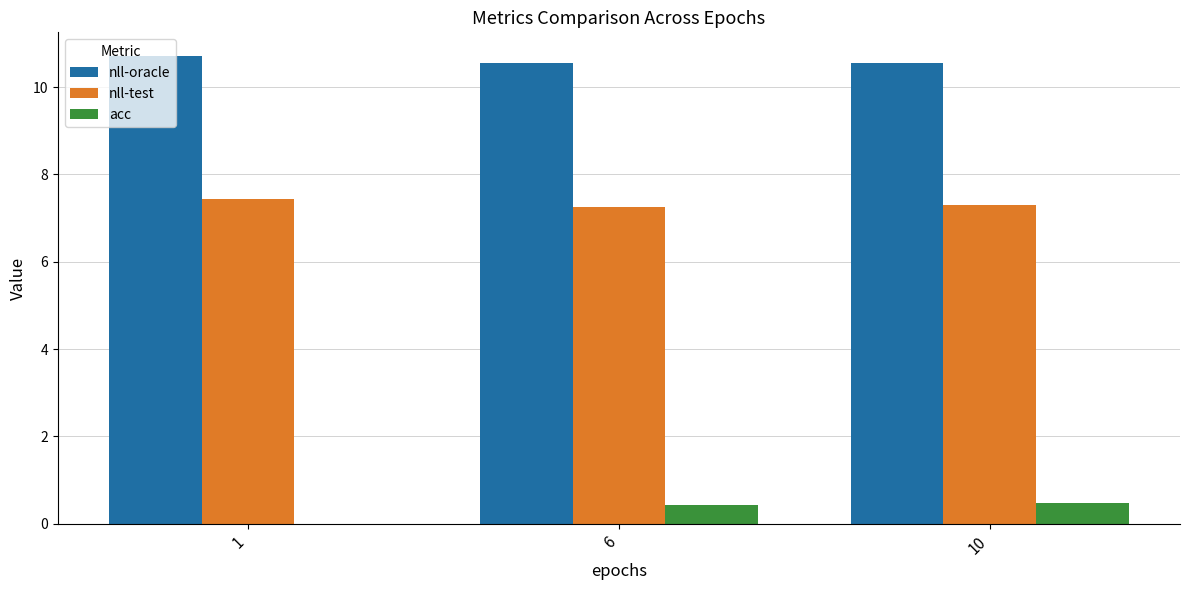

Which series has the largest total across all categories?

nll-oracle